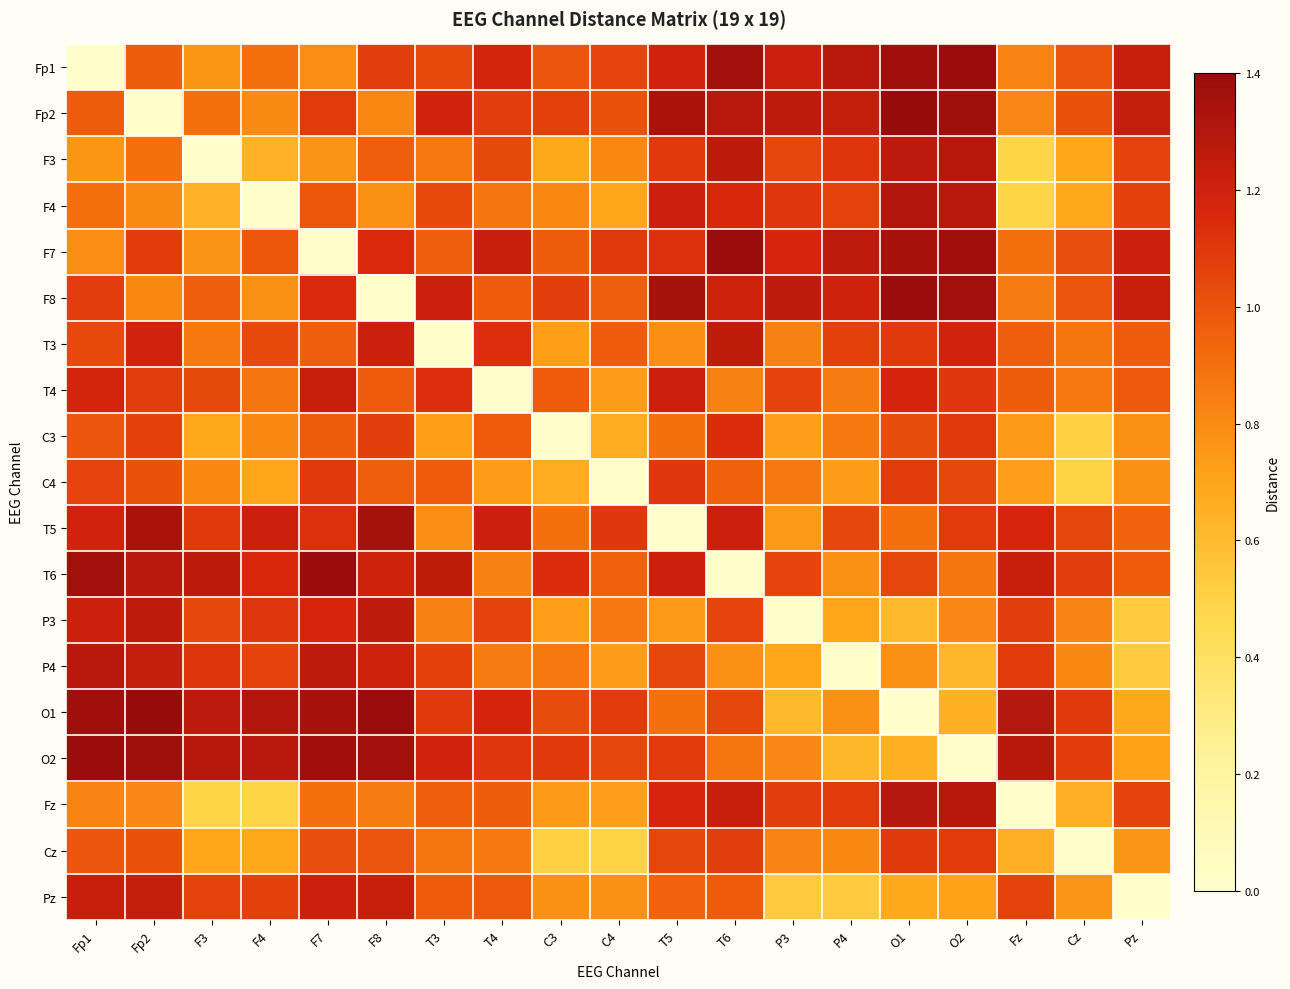

Reading left to right, what are all the values shown in this chart?

Fp1: Fp1=0.0	Fp2=1.0	F3=0.8	F4=0.9	F7=0.8	F8=1.1	T3=1.0	T4=1.2	C3=1.0	C4=1.1	T5=1.2	T6=1.4	P3=1.2	P4=1.3	O1=1.4	O2=1.4	Fz=0.8	Cz=1.0	Pz=1.2
Fp2: Fp1=1.0	Fp2=0.0	F3=0.9	F4=0.8	F7=1.1	F8=0.8	T3=1.2	T4=1.1	C3=1.1	C4=1.0	T5=1.3	T6=1.3	P3=1.3	P4=1.2	O1=1.4	O2=1.4	Fz=0.8	Cz=1.0	Pz=1.2
F3: Fp1=0.8	Fp2=0.9	F3=0.0	F4=0.6	F7=0.8	F8=1.0	T3=0.9	T4=1.0	C3=0.7	C4=0.8	T5=1.1	T6=1.3	P3=1.0	P4=1.1	O1=1.3	O2=1.3	Fz=0.5	Cz=0.7	Pz=1.1
F4: Fp1=0.9	Fp2=0.8	F3=0.6	F4=0.0	F7=1.0	F8=0.8	T3=1.0	T4=0.9	C3=0.8	C4=0.7	T5=1.2	T6=1.2	P3=1.1	P4=1.1	O1=1.3	O2=1.3	Fz=0.5	Cz=0.7	Pz=1.1
F7: Fp1=0.8	Fp2=1.1	F3=0.8	F4=1.0	F7=0.0	F8=1.2	T3=1.0	T4=1.2	C3=1.0	C4=1.1	T5=1.1	T6=1.4	P3=1.2	P4=1.3	O1=1.3	O2=1.4	Fz=0.9	Cz=1.0	Pz=1.2
F8: Fp1=1.1	Fp2=0.8	F3=1.0	F4=0.8	F7=1.2	F8=0.0	T3=1.2	T4=1.0	C3=1.1	C4=1.0	T5=1.3	T6=1.2	P3=1.3	P4=1.2	O1=1.4	O2=1.4	Fz=0.9	Cz=1.0	Pz=1.2
T3: Fp1=1.0	Fp2=1.2	F3=0.9	F4=1.0	F7=1.0	F8=1.2	T3=0.0	T4=1.1	C3=0.7	C4=1.0	T5=0.8	T6=1.3	P3=0.8	P4=1.1	O1=1.1	O2=1.2	Fz=1.0	Cz=0.9	Pz=1.0
T4: Fp1=1.2	Fp2=1.1	F3=1.0	F4=0.9	F7=1.2	F8=1.0	T3=1.1	T4=0.0	C3=1.0	C4=0.7	T5=1.2	T6=0.8	P3=1.1	P4=0.9	O1=1.2	O2=1.1	Fz=1.0	Cz=0.9	Pz=1.0
C3: Fp1=1.0	Fp2=1.1	F3=0.7	F4=0.8	F7=1.0	F8=1.1	T3=0.7	T4=1.0	C3=0.0	C4=0.7	T5=0.9	T6=1.1	P3=0.7	P4=0.9	O1=1.0	O2=1.1	Fz=0.7	Cz=0.5	Pz=0.8
C4: Fp1=1.1	Fp2=1.0	F3=0.8	F4=0.7	F7=1.1	F8=1.0	T3=1.0	T4=0.7	C3=0.7	C4=0.0	T5=1.1	T6=1.0	P3=0.9	P4=0.7	O1=1.1	O2=1.0	Fz=0.7	Cz=0.5	Pz=0.8
T5: Fp1=1.2	Fp2=1.3	F3=1.1	F4=1.2	F7=1.1	F8=1.3	T3=0.8	T4=1.2	C3=0.9	C4=1.1	T5=0.0	T6=1.2	P3=0.7	P4=1.0	O1=0.9	O2=1.1	Fz=1.2	Cz=1.0	Pz=0.9
T6: Fp1=1.4	Fp2=1.3	F3=1.3	F4=1.2	F7=1.4	F8=1.2	T3=1.3	T4=0.8	C3=1.1	C4=1.0	T5=1.2	T6=0.0	P3=1.1	P4=0.8	O1=1.0	O2=0.9	Fz=1.2	Cz=1.1	Pz=1.0
P3: Fp1=1.2	Fp2=1.3	F3=1.0	F4=1.1	F7=1.2	F8=1.3	T3=0.8	T4=1.1	C3=0.7	C4=0.9	T5=0.7	T6=1.1	P3=0.0	P4=0.7	O1=0.6	O2=0.8	Fz=1.1	Cz=0.8	Pz=0.5
P4: Fp1=1.3	Fp2=1.2	F3=1.1	F4=1.1	F7=1.3	F8=1.2	T3=1.1	T4=0.9	C3=0.9	C4=0.7	T5=1.0	T6=0.8	P3=0.7	P4=0.0	O1=0.8	O2=0.6	Fz=1.1	Cz=0.8	Pz=0.5
O1: Fp1=1.4	Fp2=1.4	F3=1.3	F4=1.3	F7=1.3	F8=1.4	T3=1.1	T4=1.2	C3=1.0	C4=1.1	T5=0.9	T6=1.0	P3=0.6	P4=0.8	O1=0.0	O2=0.6	Fz=1.3	Cz=1.1	Pz=0.7
O2: Fp1=1.4	Fp2=1.4	F3=1.3	F4=1.3	F7=1.4	F8=1.4	T3=1.2	T4=1.1	C3=1.1	C4=1.0	T5=1.1	T6=0.9	P3=0.8	P4=0.6	O1=0.6	O2=0.0	Fz=1.3	Cz=1.1	Pz=0.7
Fz: Fp1=0.8	Fp2=0.8	F3=0.5	F4=0.5	F7=0.9	F8=0.9	T3=1.0	T4=1.0	C3=0.7	C4=0.7	T5=1.2	T6=1.2	P3=1.1	P4=1.1	O1=1.3	O2=1.3	Fz=0.0	Cz=0.7	Pz=1.1
Cz: Fp1=1.0	Fp2=1.0	F3=0.7	F4=0.7	F7=1.0	F8=1.0	T3=0.9	T4=0.9	C3=0.5	C4=0.5	T5=1.0	T6=1.1	P3=0.8	P4=0.8	O1=1.1	O2=1.1	Fz=0.7	Cz=0.0	Pz=0.8
Pz: Fp1=1.2	Fp2=1.2	F3=1.1	F4=1.1	F7=1.2	F8=1.2	T3=1.0	T4=1.0	C3=0.8	C4=0.8	T5=0.9	T6=1.0	P3=0.5	P4=0.5	O1=0.7	O2=0.7	Fz=1.1	Cz=0.8	Pz=0.0